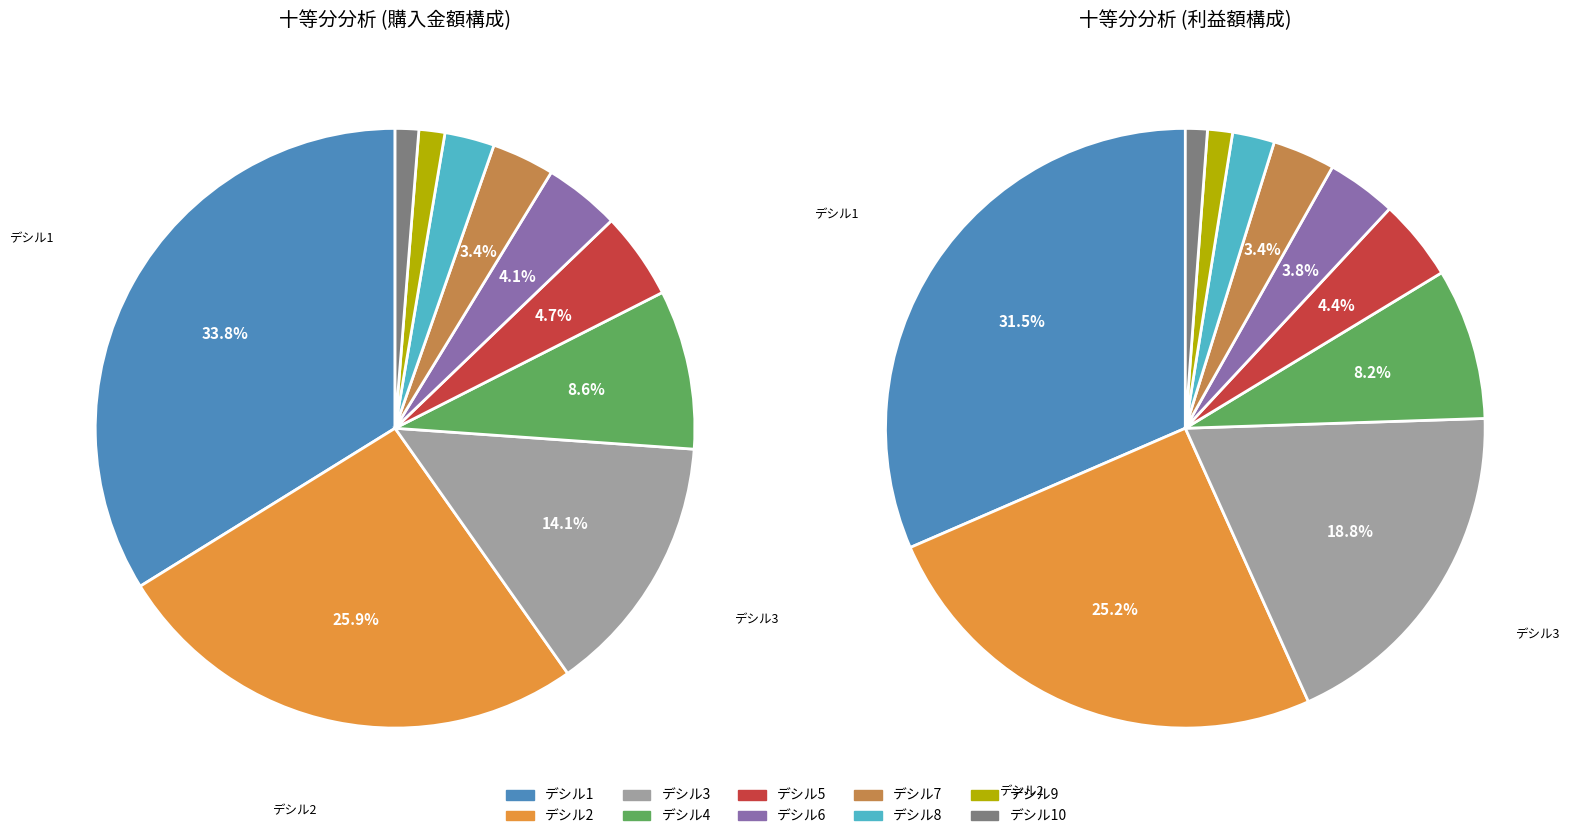

To the nearest percent, what is the average slice percentage?

10%